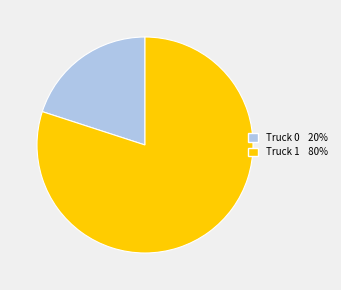

The Truck 1 slice represents 80% of the pie. True or false?

True